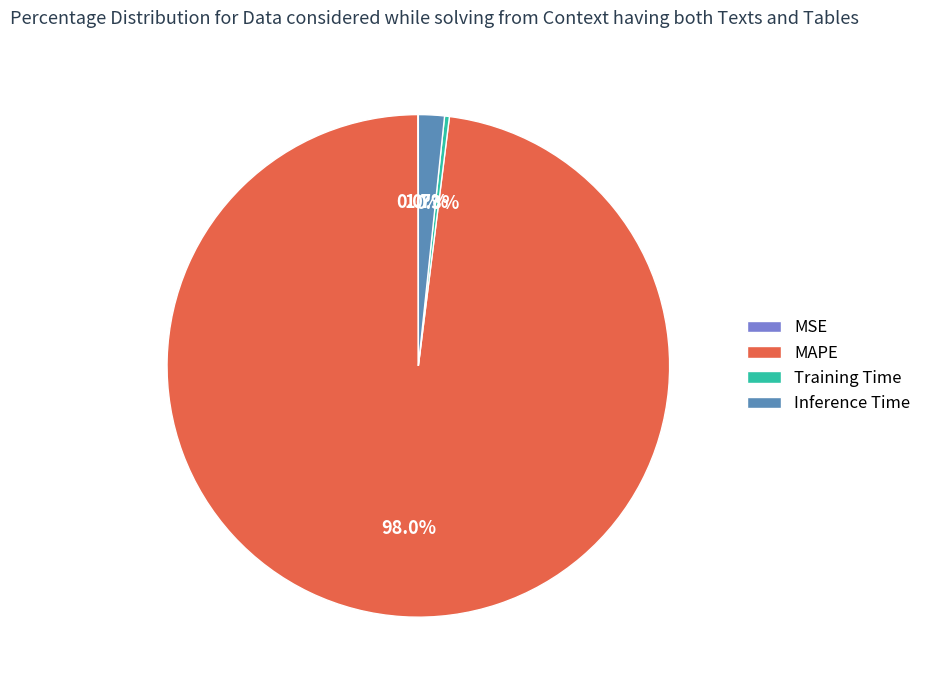

Which slice is the largest?

MAPE